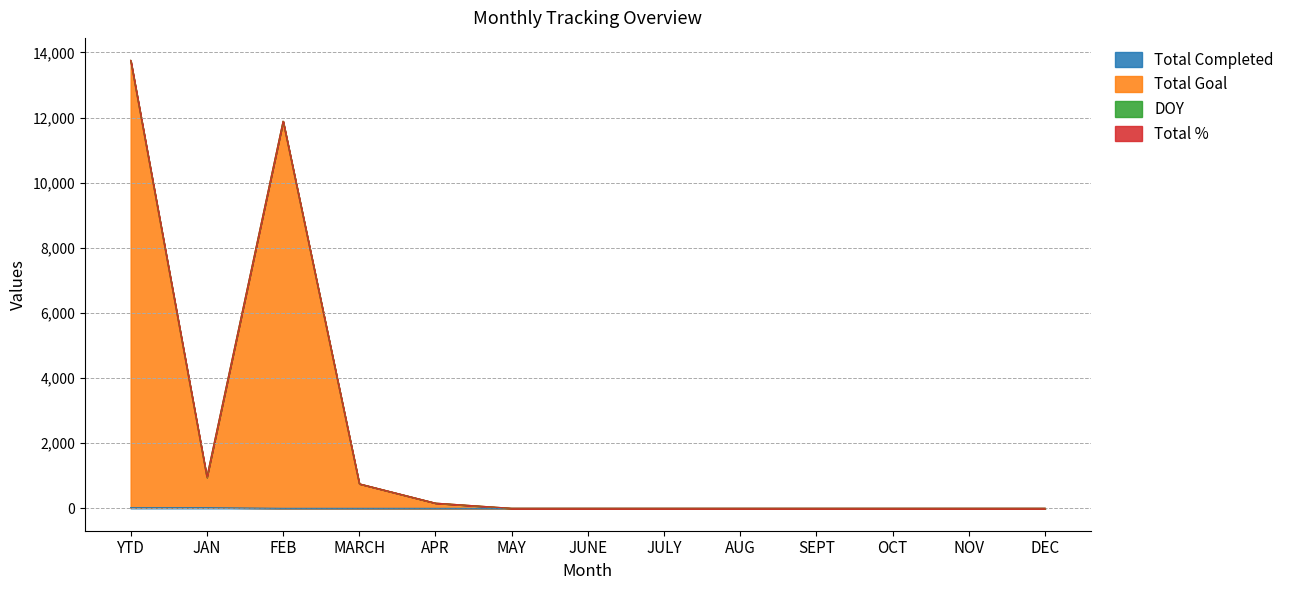

At which category does the chart reach its minimum across all series?

FEB